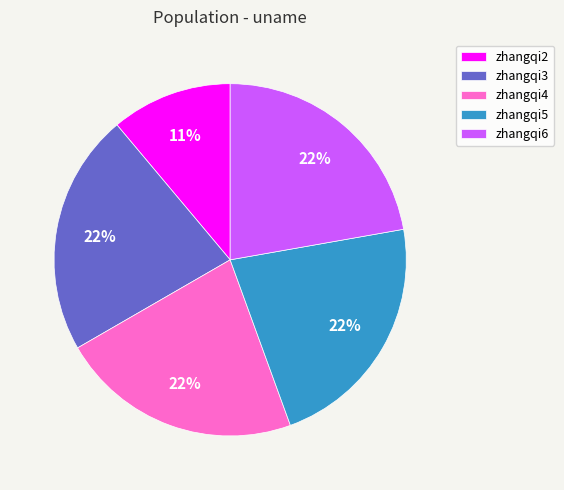

Combined, do zhangqi3 and zhangqi4 account for over 50%?

No